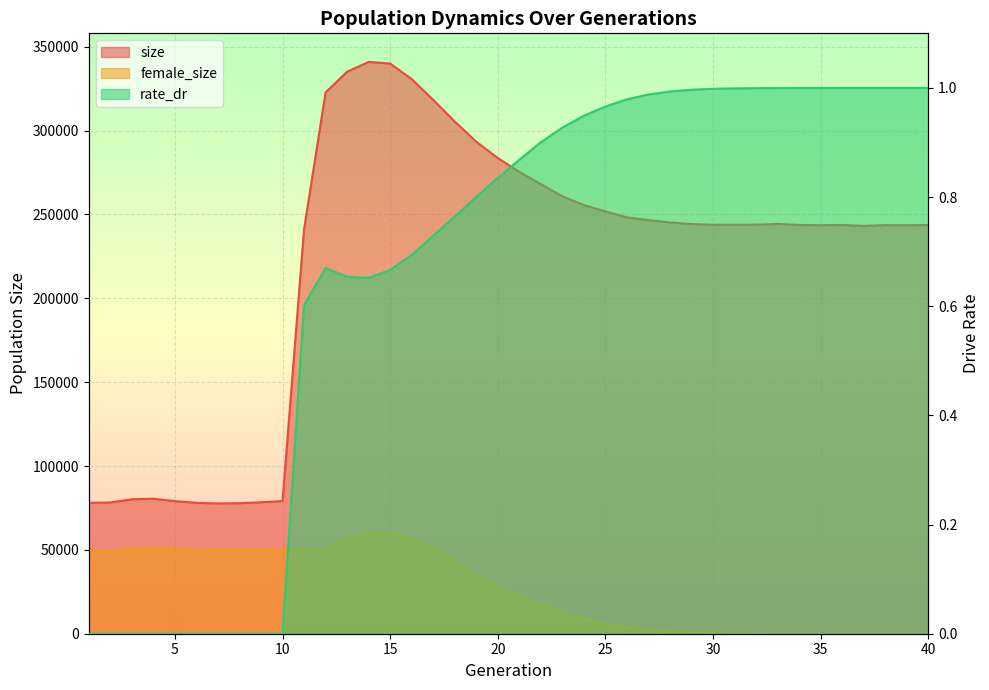

Does the chart display data point markers on the line(s)?

No